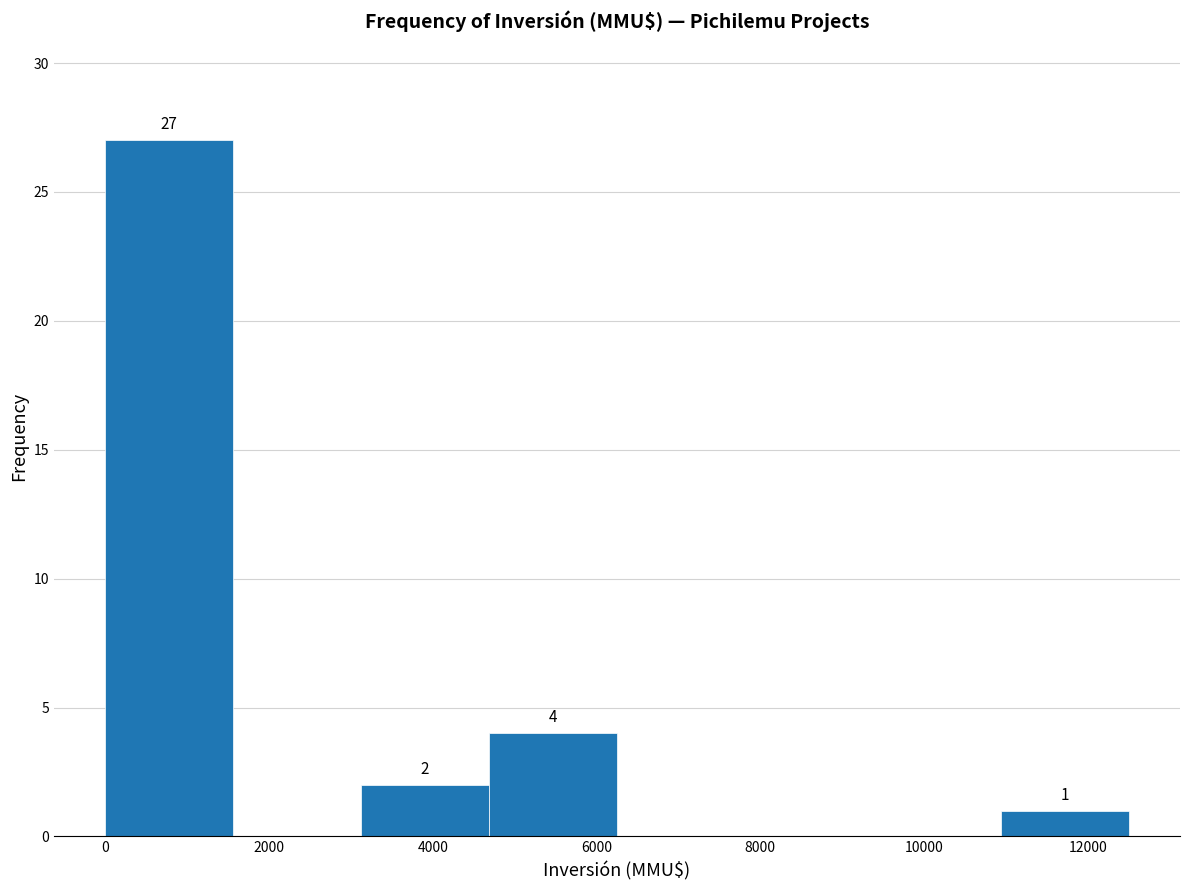

Over which range of the x-axis is the bar tallest?

0 to 1600